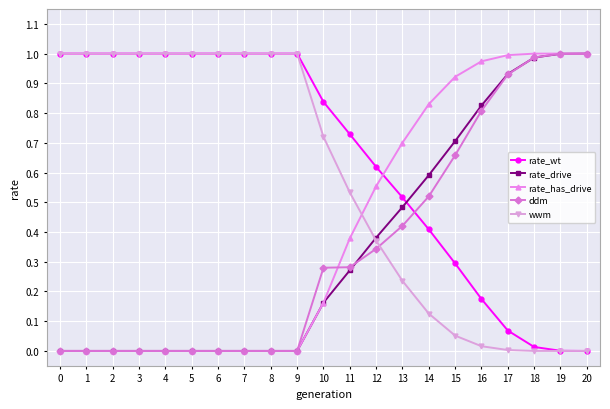

Does the chart display data point markers on the line(s)?

Yes